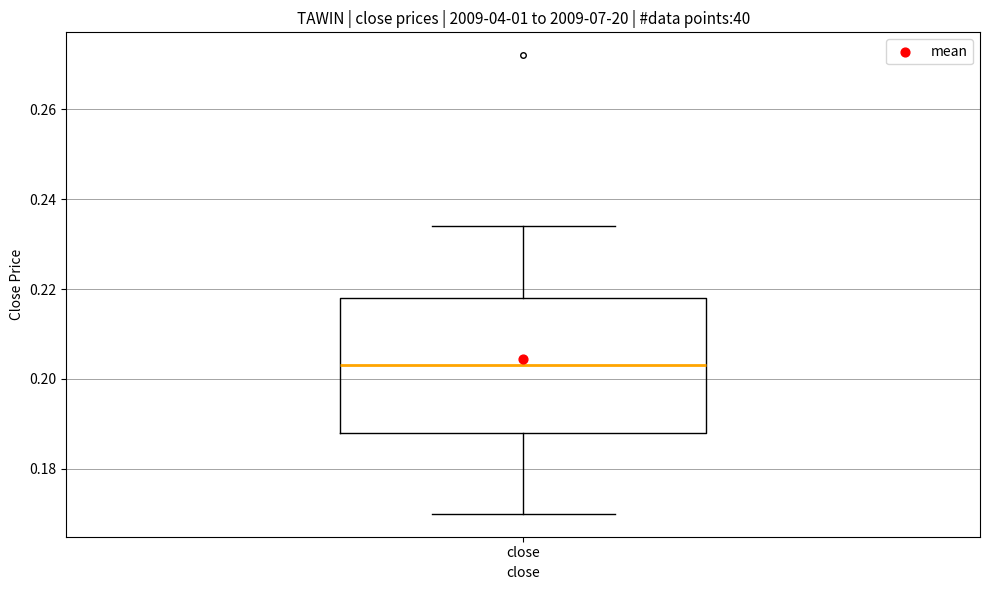

Where does the median line of the box for close sit on the y-axis? The values are not printed on the chart, so give them approximately, as read against the axis.

0.204